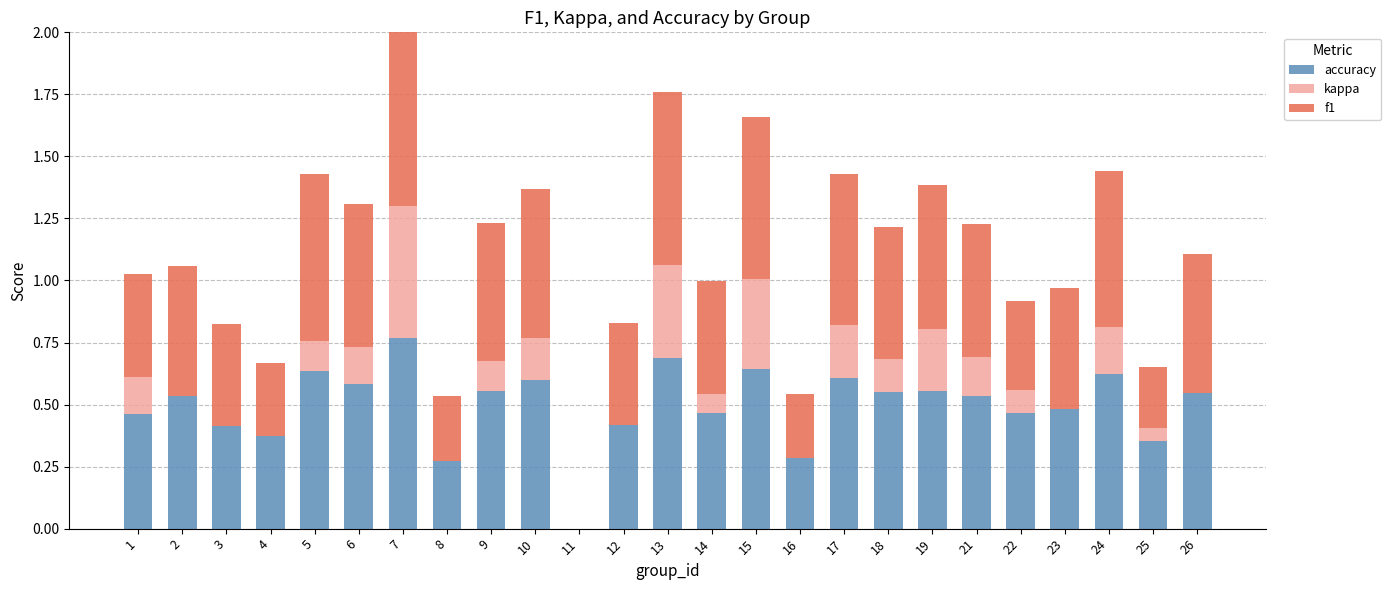

What is the sum of the accuracy values at 26 and 3?

1.0